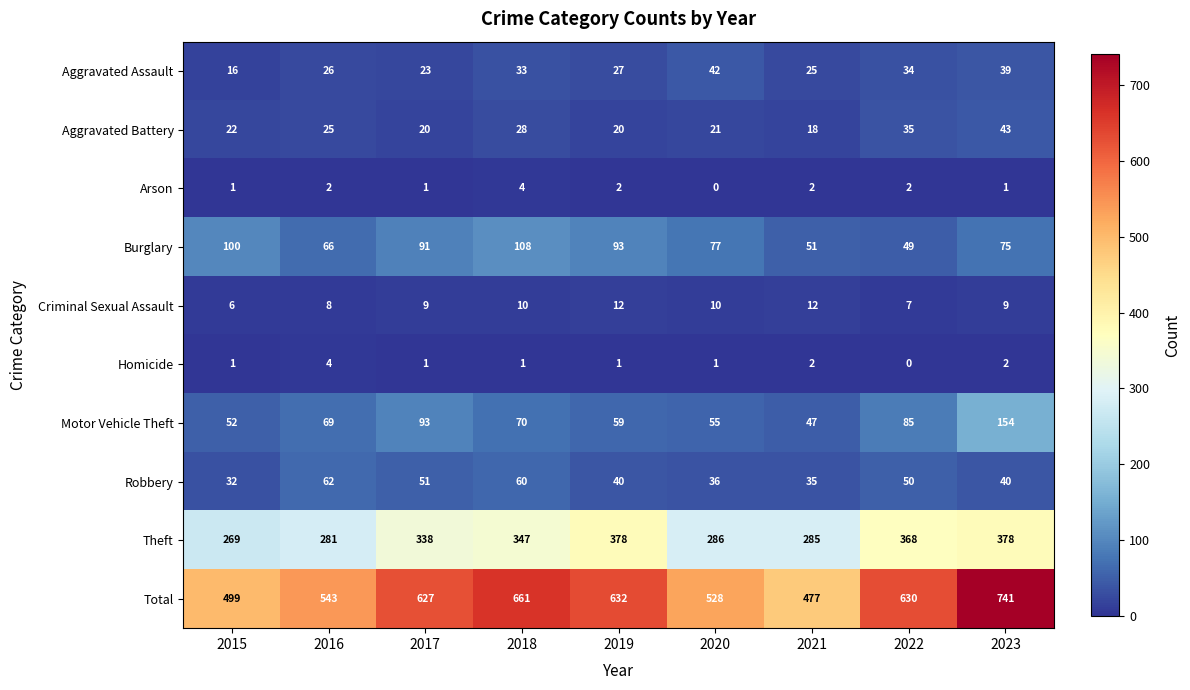

What is the greatest value displayed?

741